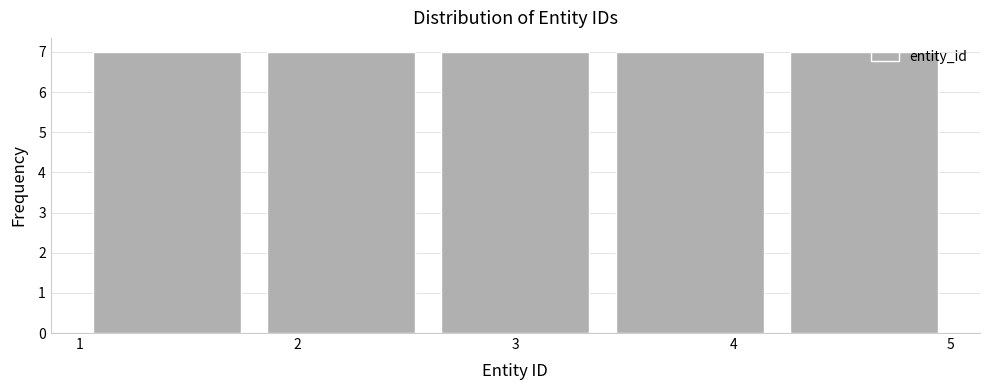

What is the height of the bar covering 1.8 to 2.6 on the x-axis? The values are not printed on the chart, so give them approximately, as read against the axis.

7